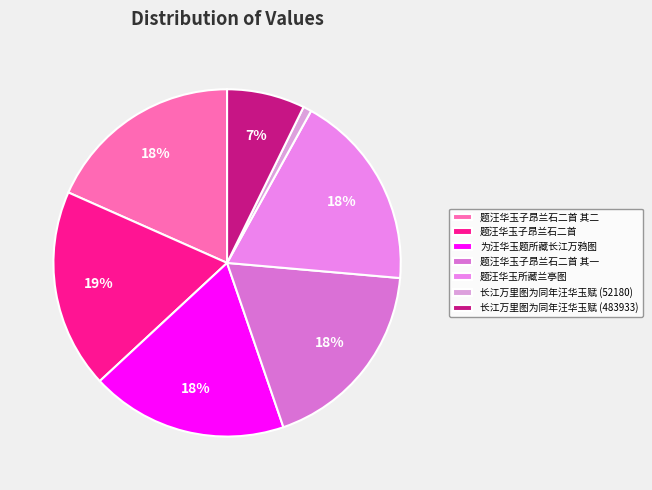

The 长江万里图为同年汪华玉赋 (483933) slice represents 14% of the pie. True or false?

False